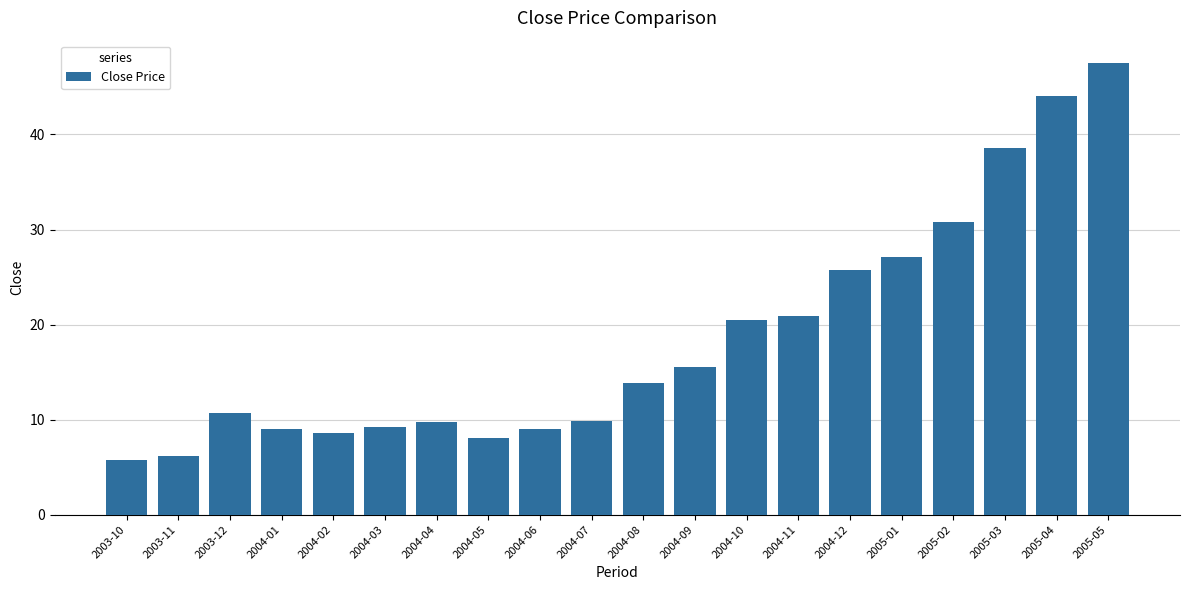

Is it true that the value at 2004-05 is 1.7?

False